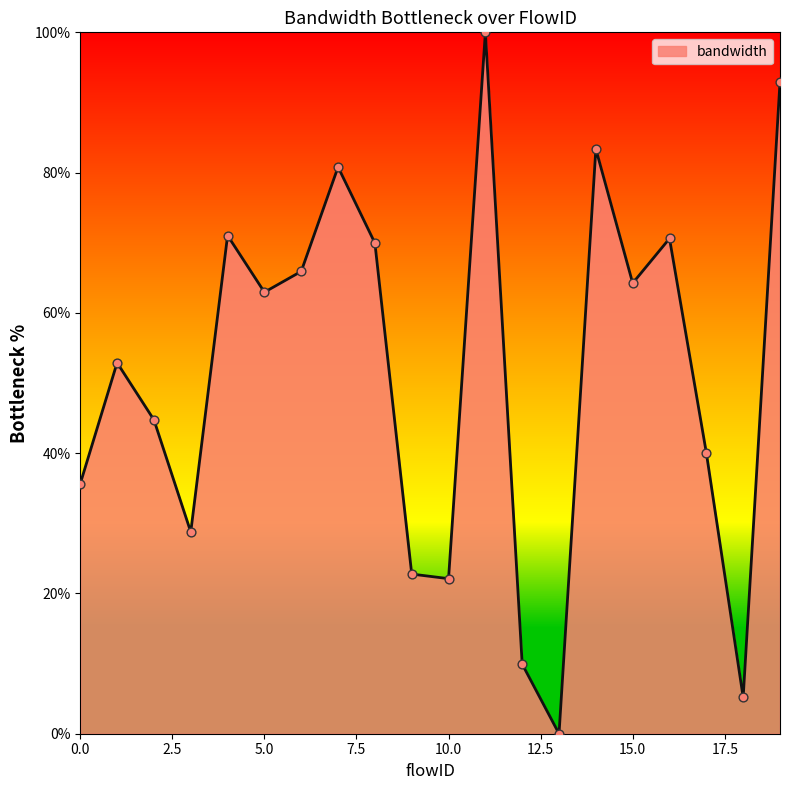

What is the difference between the maximum and minimum values?

100.0